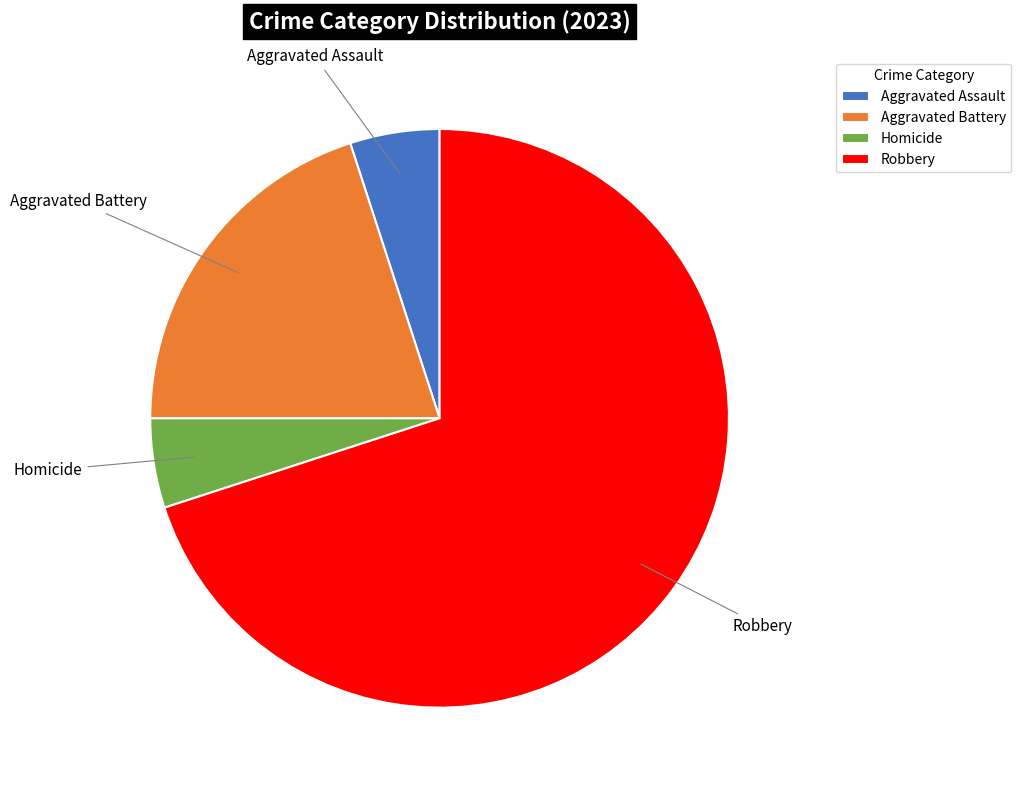

What is the largest slice in the pie chart?

Robbery